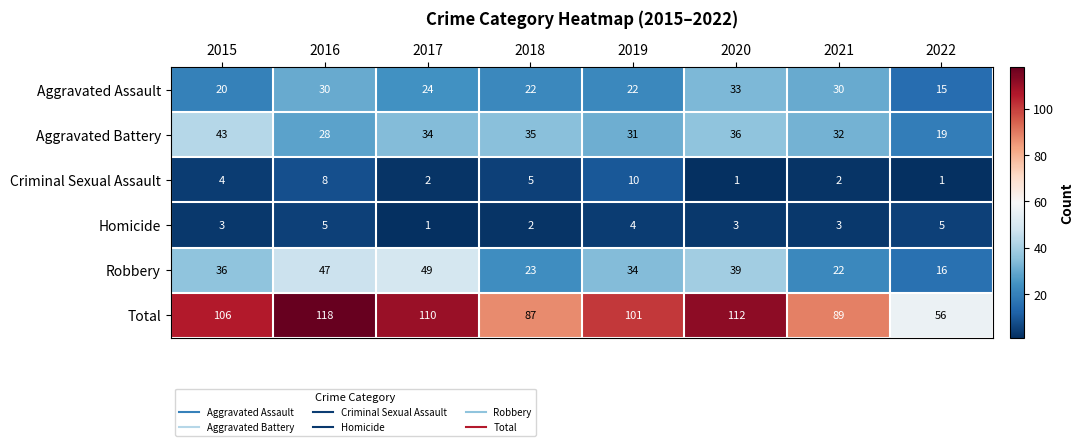

Is it true that Total equals 101 at 2019?

True